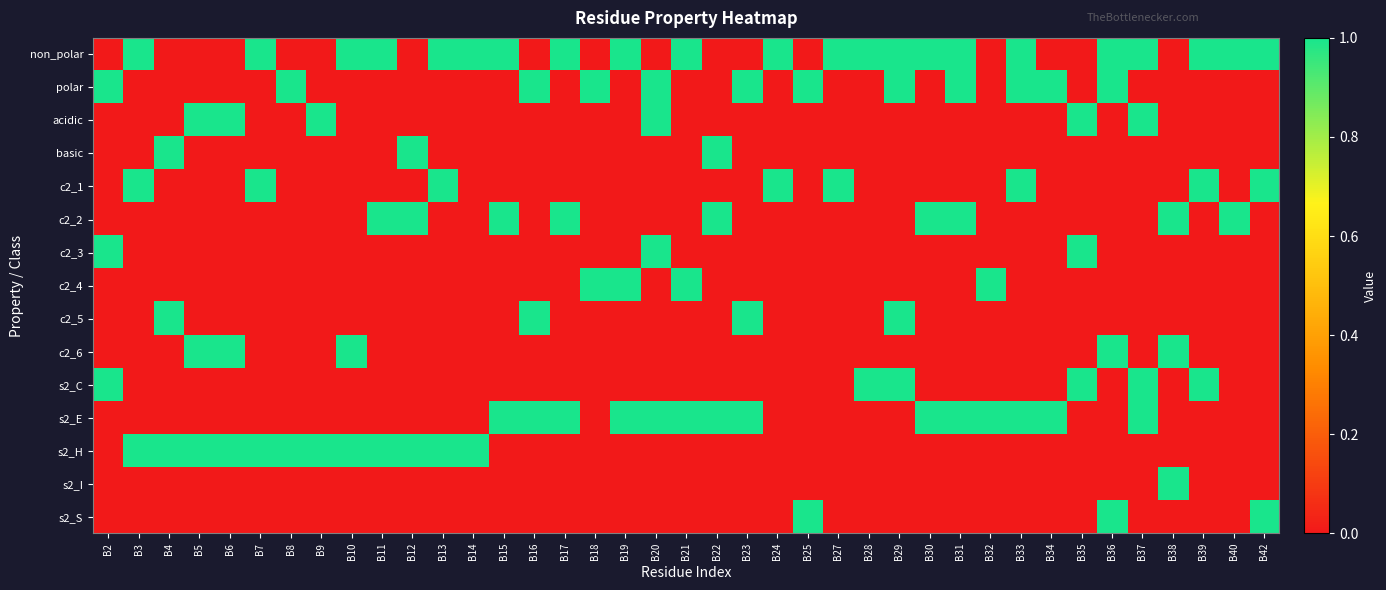

Between B33 and B29, which is larger?

B33